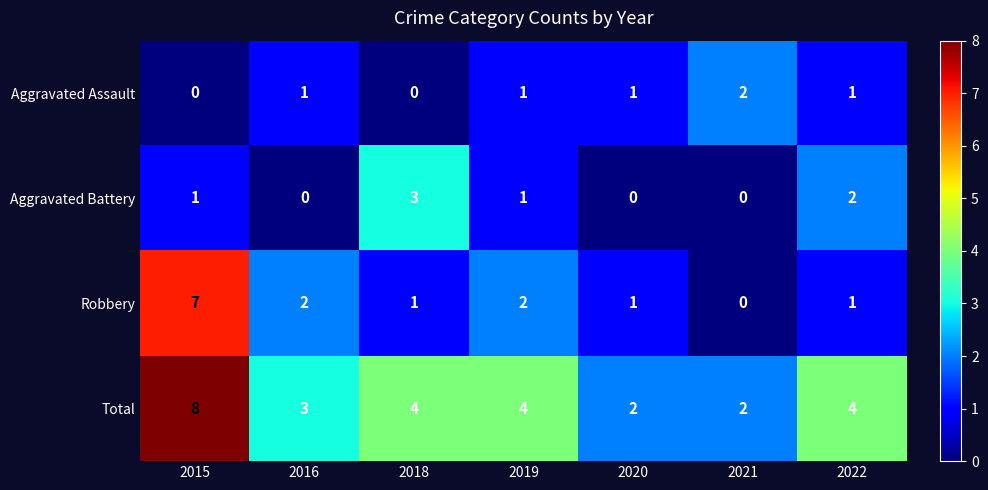

Reading left to right, extract all data points from this chart.

Aggravated Assault: 0	1	0	1	1	2	1
Aggravated Battery: 1	0	3	1	0	0	2
Robbery: 7	2	1	2	1	0	1
Total: 8	3	4	4	2	2	4